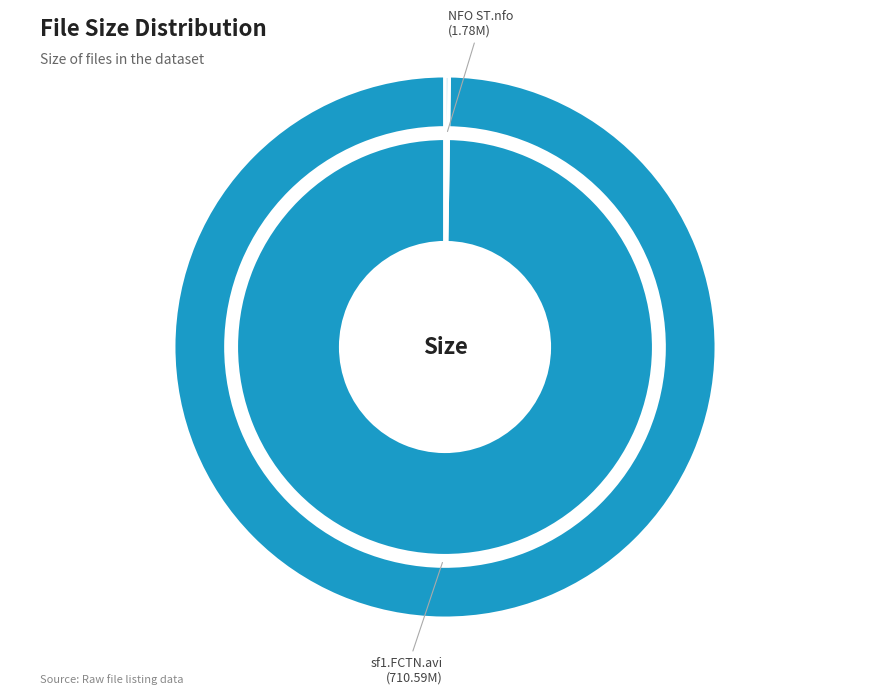

To the nearest percent, what is the difference between the NFO ST.nfo and sf1.FCTN.avi slice percentages?

100%